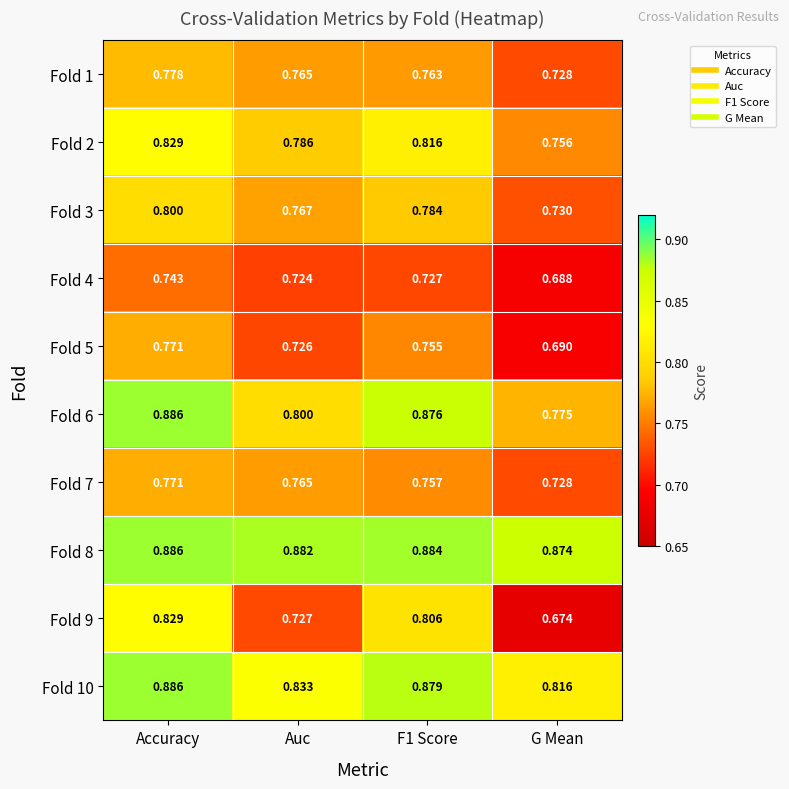

Which category has the highest value in the Fold 5 series?

Accuracy